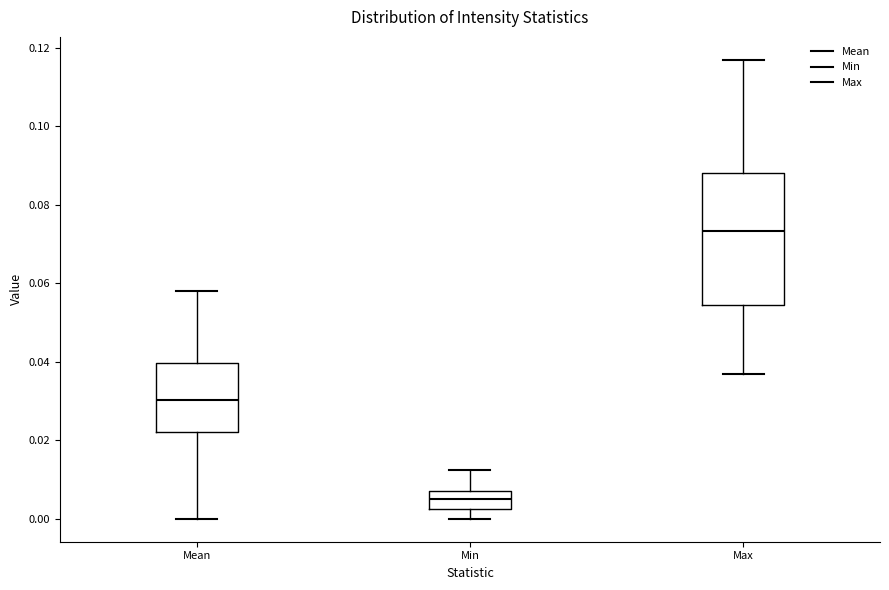

Reading left to right, transcribe this box plot: for each box, give where its median line is, the range the box spans, and where its two whiskers end, as read against the y-axis. The values are not printed on the chart, so give them approximately, as read against the axis.

Mean: median 0.030, box 0.022 to 0.040, whiskers 0.000 to 0.058
Min: median 0.006, box 0.002 to 0.008, whiskers 0.000 to 0.012
Max: median 0.074, box 0.054 to 0.088, whiskers 0.036 to 0.116